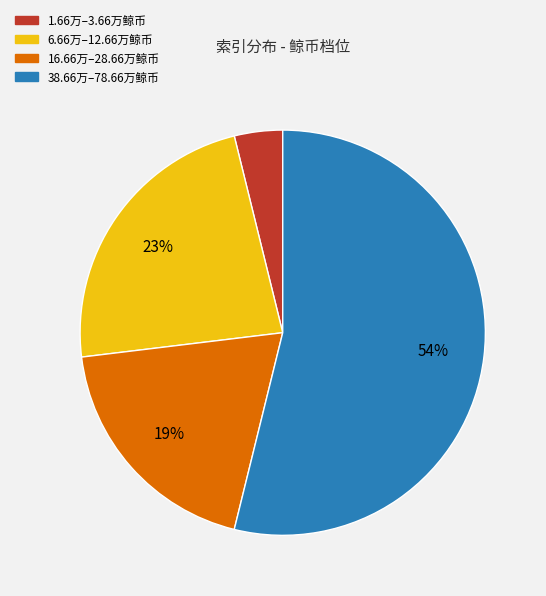

Does 38.66万–78.66万鲸币 account for over 50% of the chart?

Yes